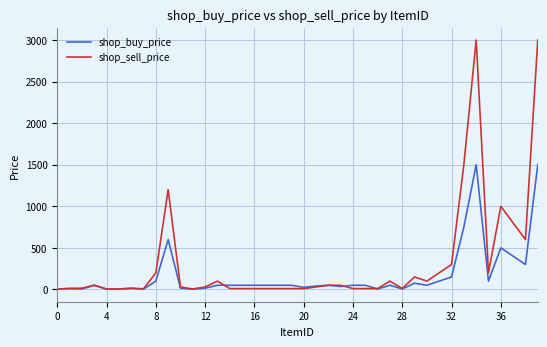

What is the highest value of the shop_buy_price series?

1500